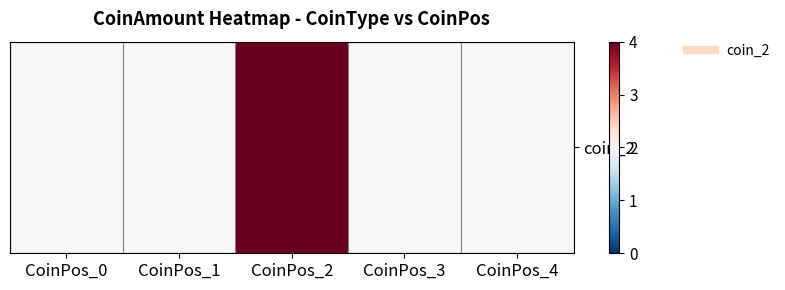

Reading left to right, transcribe all the data shown in this chart.

CoinPos_0=2	CoinPos_1=2	CoinPos_2=4	CoinPos_3=2	CoinPos_4=2